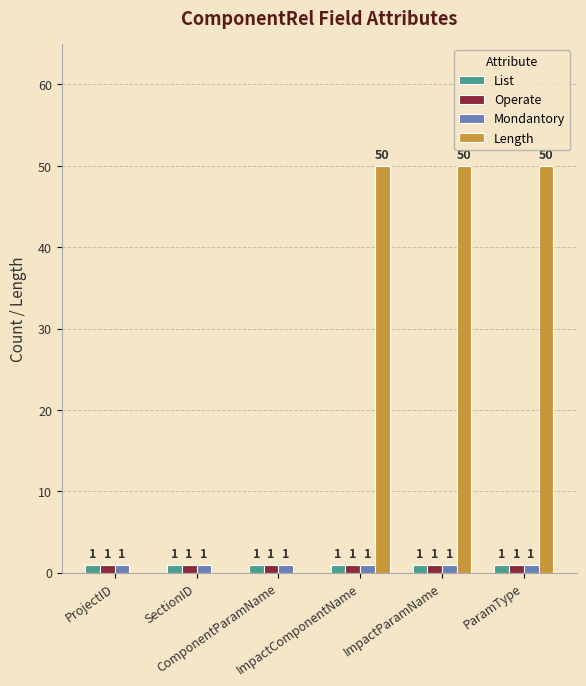

How many groups of bars are there?

6